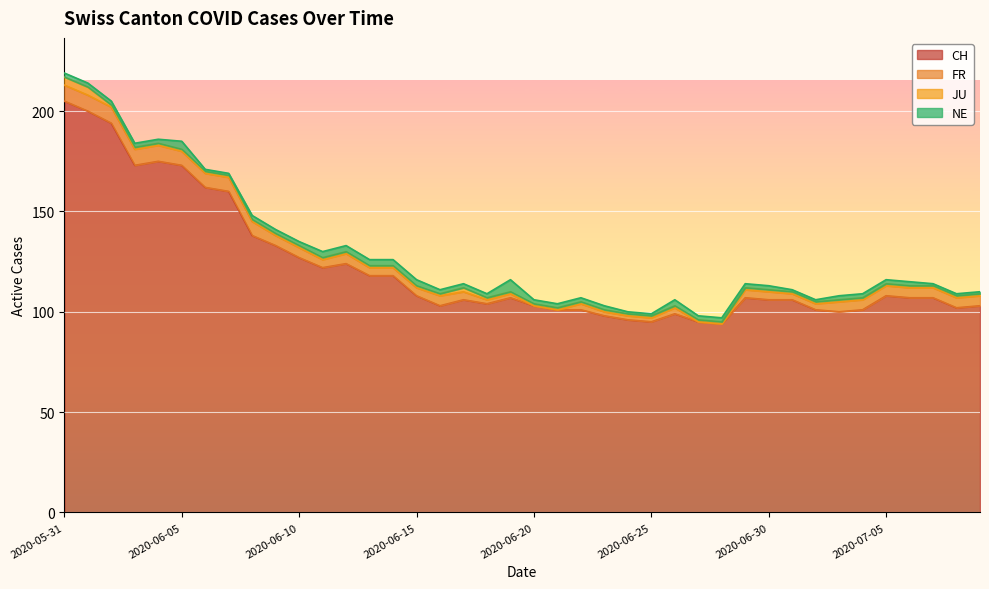

What is the sum of all FR values?

173